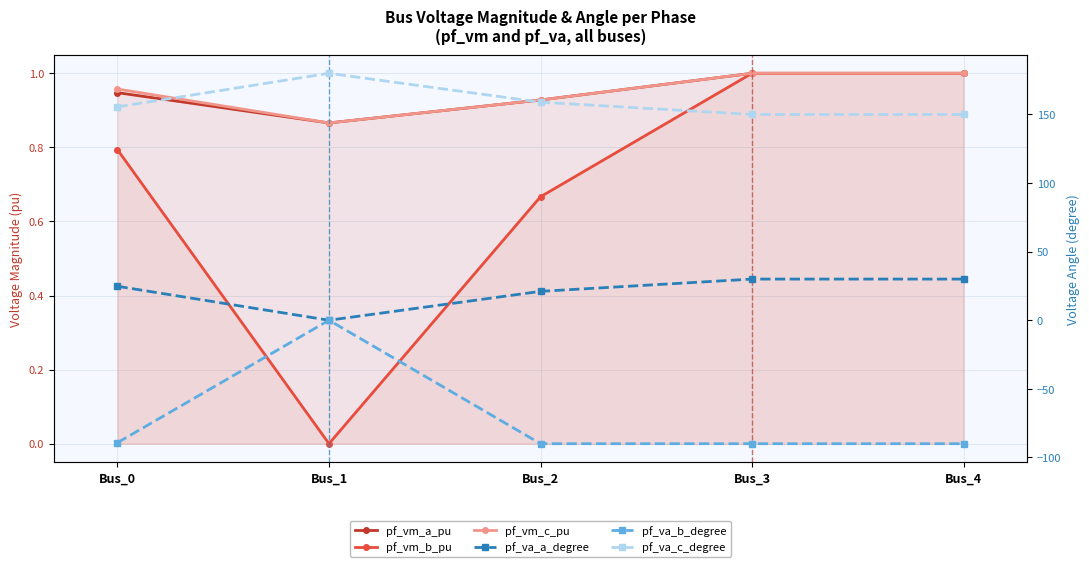

Which label corresponds to the largest value in the chart?

Bus_1